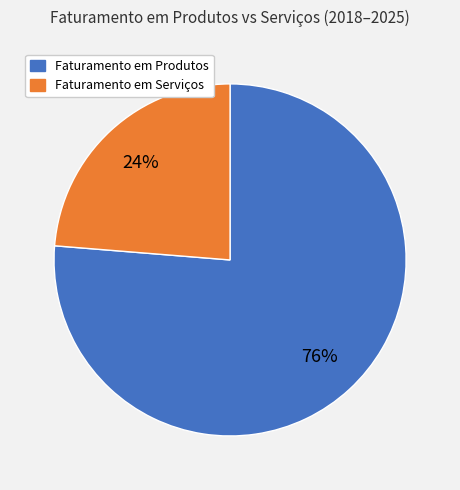

Does any single category account for the majority?

Yes